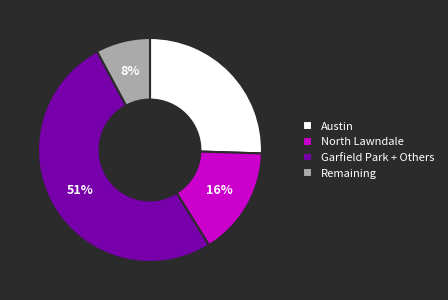

The North Lawndale slice represents 16% of the pie. True or false?

True